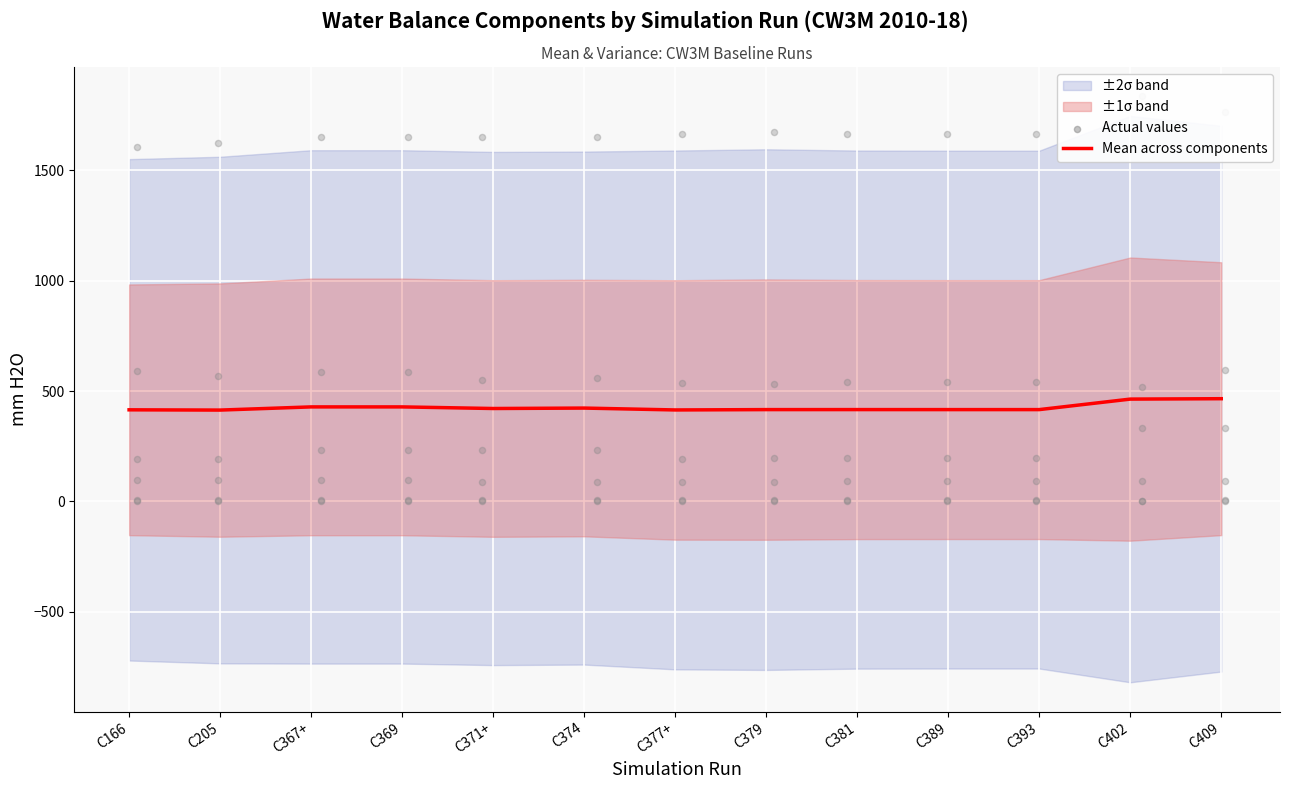

Between C393 and C374, which is larger?

C374